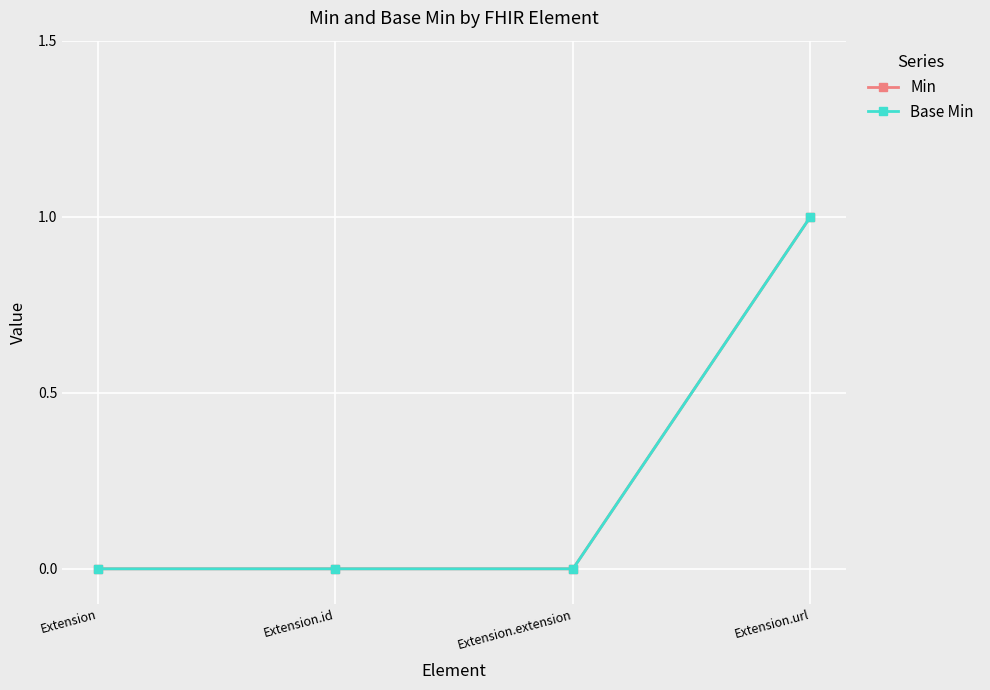

Does the chart have visible grid lines?

Yes